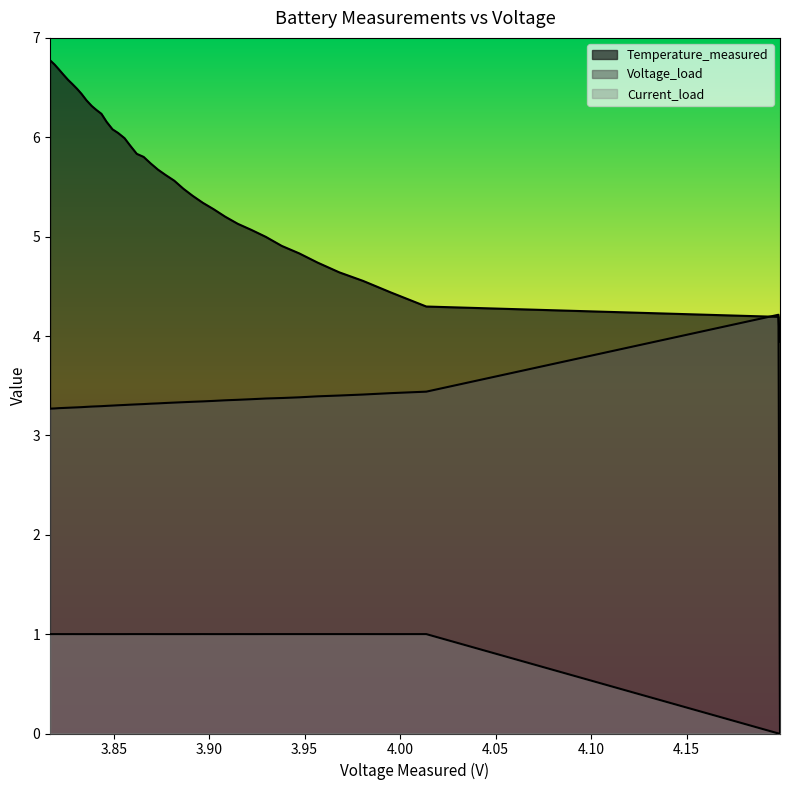

What is the value of the Voltage_load point at the 25th from the left?

3.3